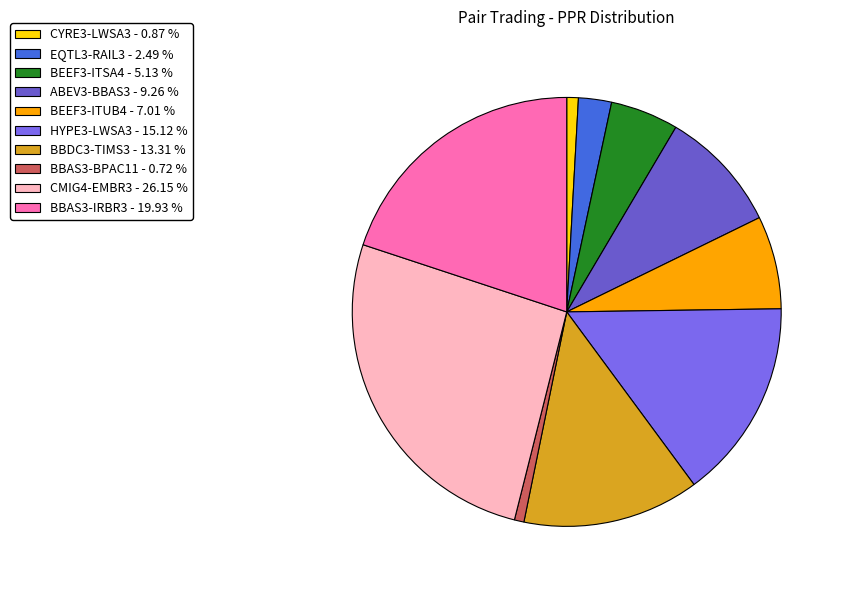

How many segments does this pie chart have?

10